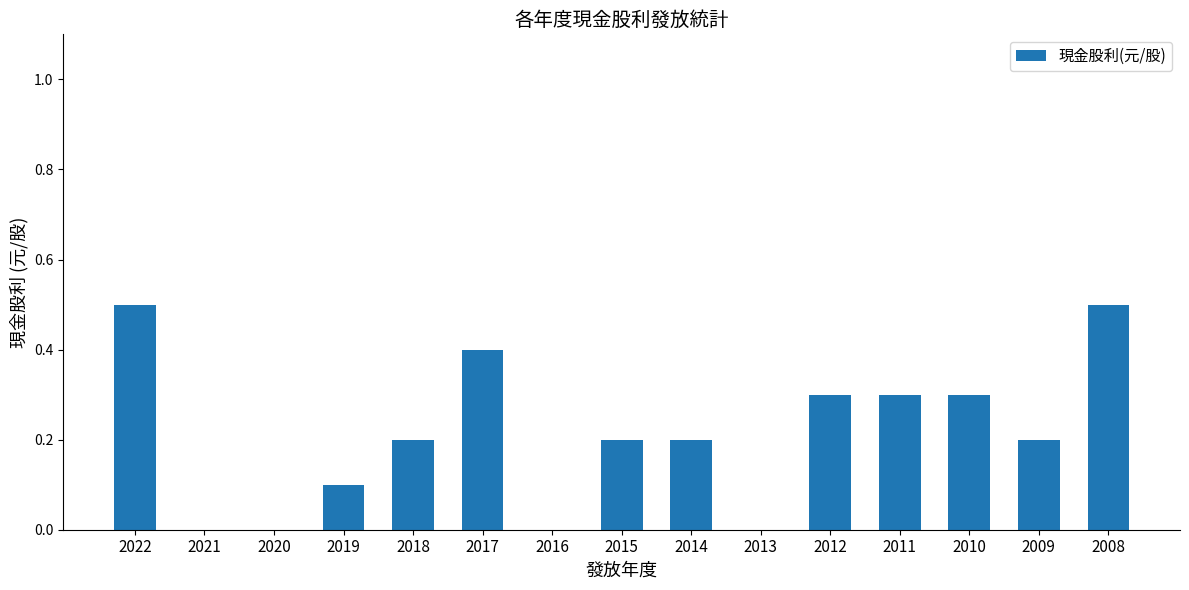

What is the sum of all values?

3.2